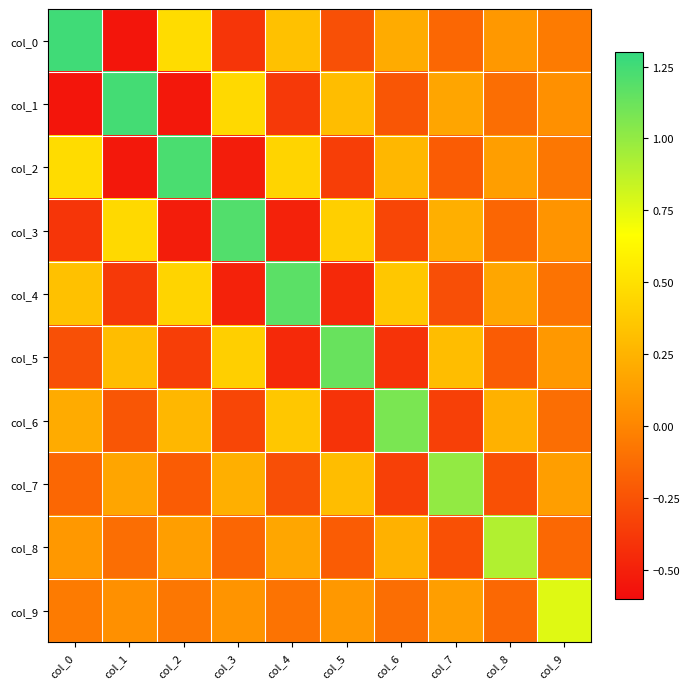

List the series in order of their peak value, highest first.

col_0, col_1, col_2, col_3, col_4, col_5, col_6, col_7, col_8, col_9